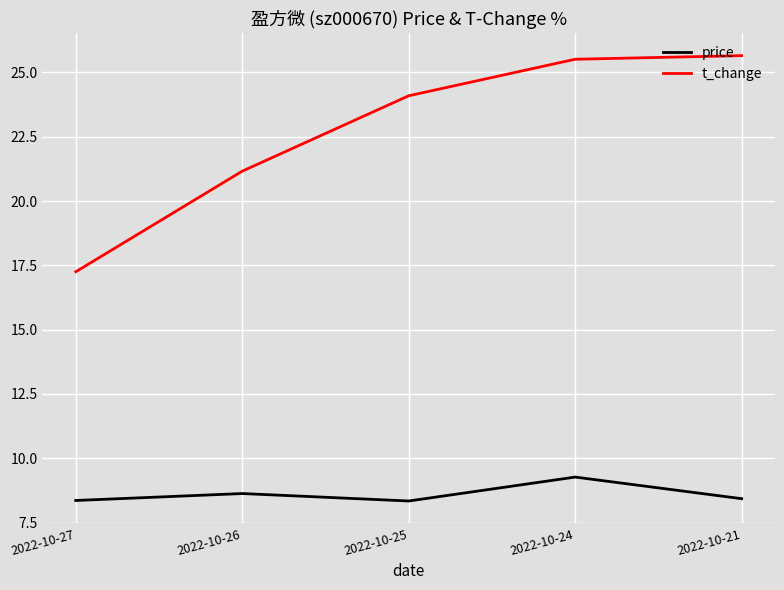

True or false: price has more than 1 points higher than both neighbors.

True